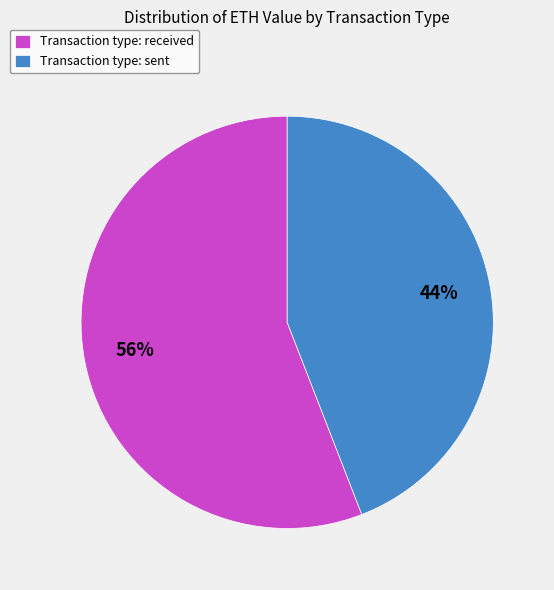

Which category has the biggest portion of the pie?

Transaction type: received